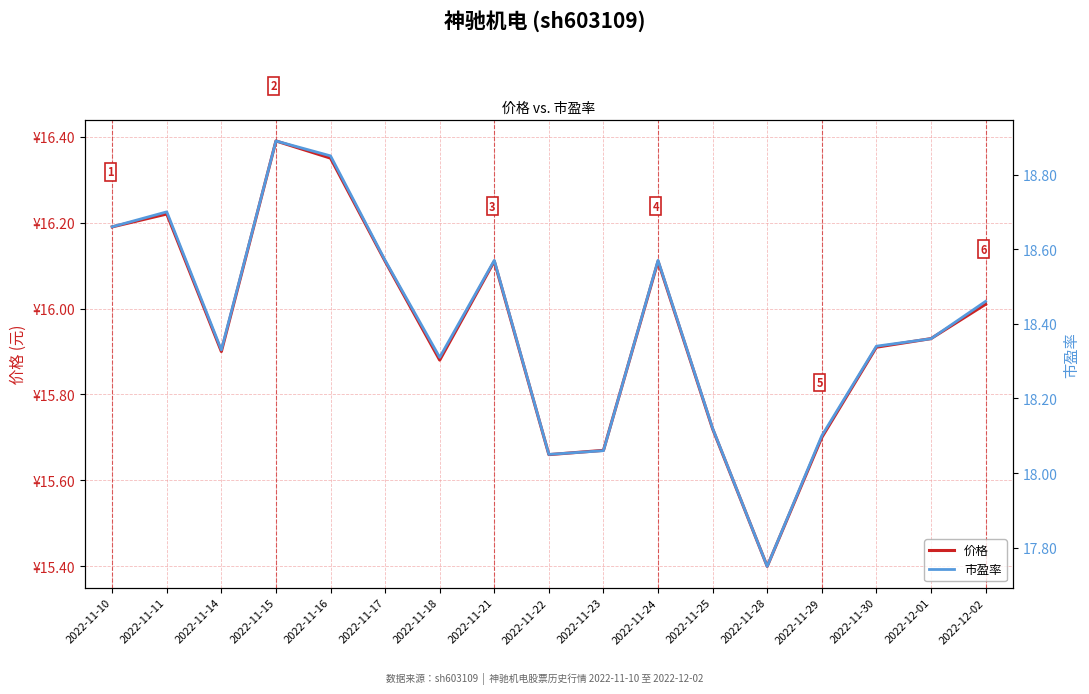

Reading left to right, extract all data points from this chart.

价格: 2022-11-10=16.2	2022-11-11=16.2	2022-11-14=15.9	2022-11-15=16.4	2022-11-16=16.4	2022-11-17=16.1	2022-11-18=15.9	2022-11-21=16.1	2022-11-22=15.7	2022-11-23=15.7	2022-11-24=16.1	2022-11-25=15.7	2022-11-28=15.4	2022-11-29=15.7	2022-11-30=15.9	2022-12-01=15.9	2022-12-02=16.0
市盈率: 2022-11-10=18.7	2022-11-11=18.7	2022-11-14=18.3	2022-11-15=18.9	2022-11-16=18.9	2022-11-17=18.6	2022-11-18=18.3	2022-11-21=18.6	2022-11-22=18.1	2022-11-23=18.1	2022-11-24=18.6	2022-11-25=18.1	2022-11-28=17.8	2022-11-29=18.1	2022-11-30=18.3	2022-12-01=18.4	2022-12-02=18.5